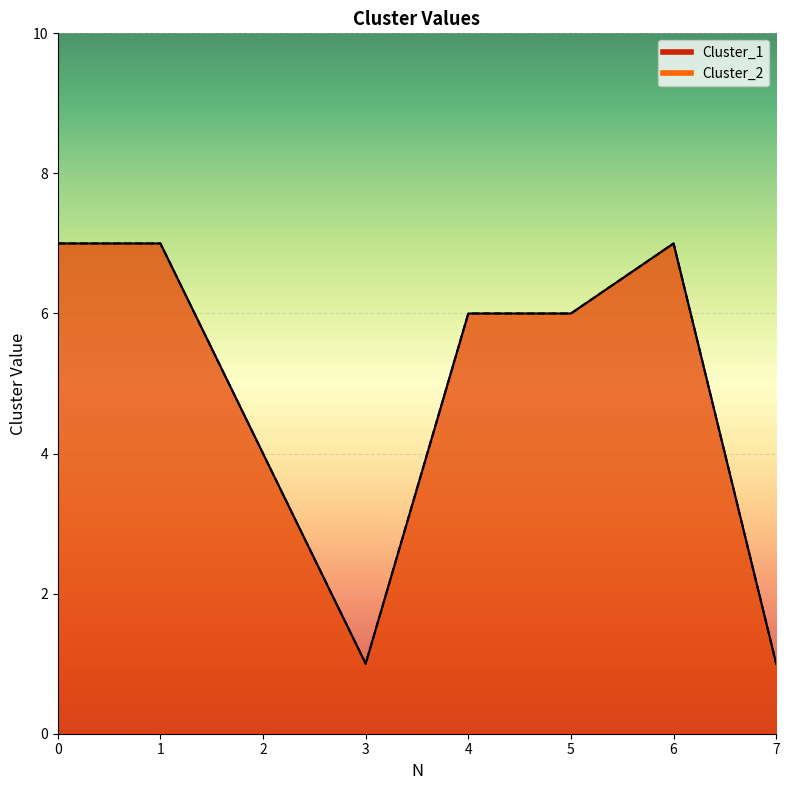

What is the value of the Cluster_2 point at the 2nd from the left?

7